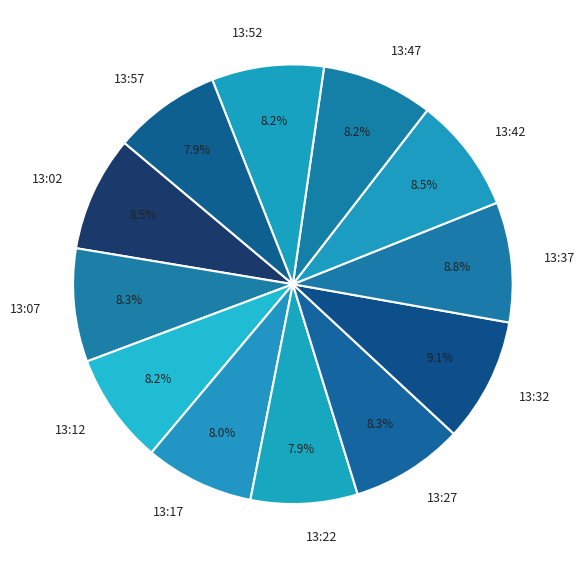

What percentage is NOT represented by 13:42?

91.5%